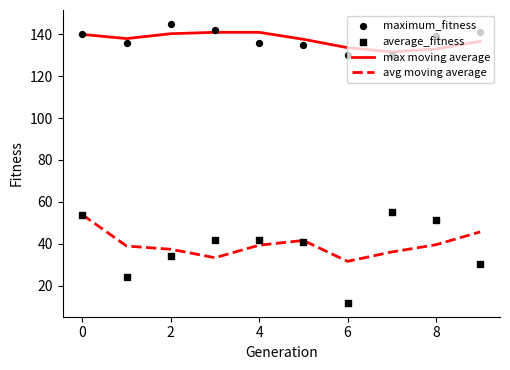

At how many categories does at least one series exceed 48?

10